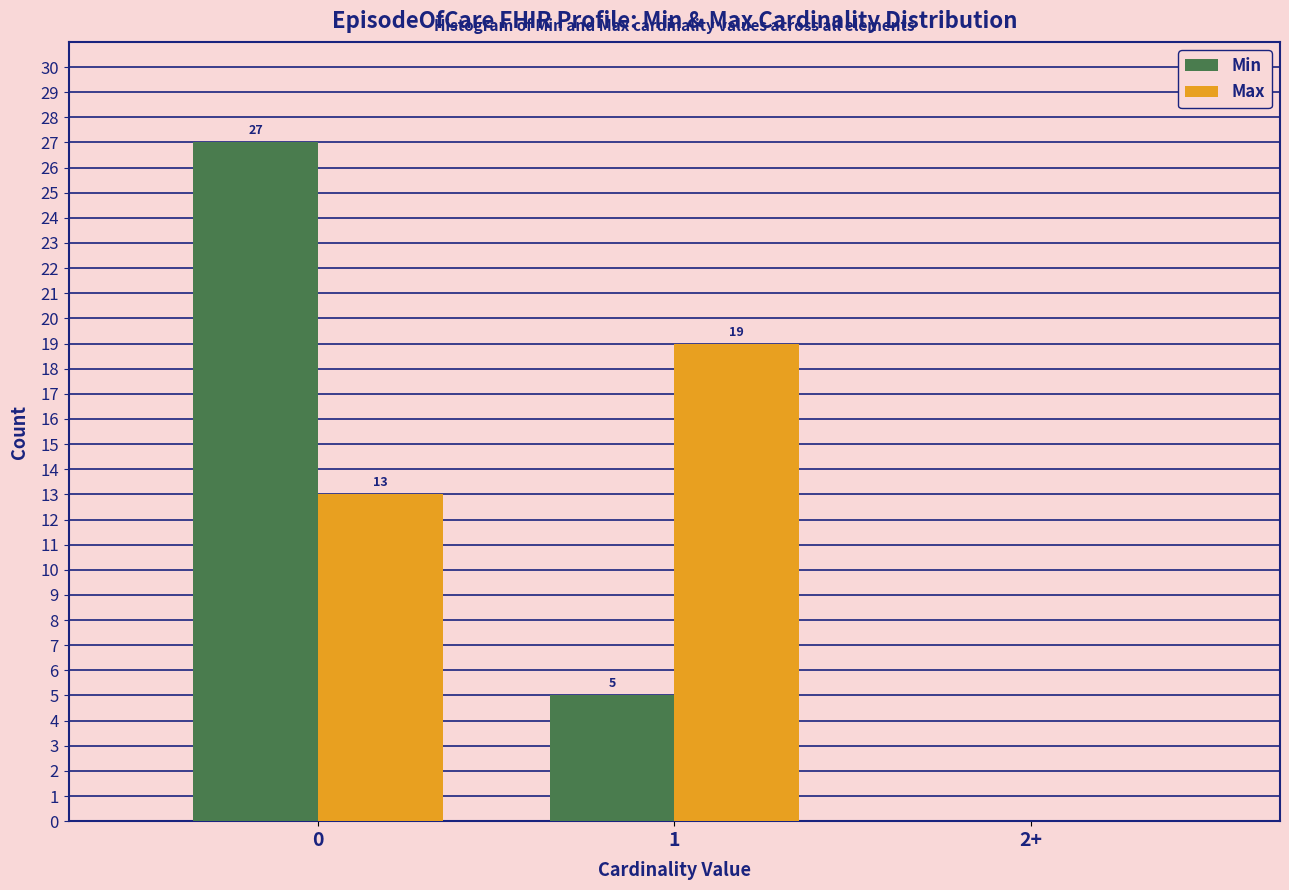

Reading left to right, what are all the values shown in this chart?

Min: 0=27	1=5	2+=0
Max: 0=13	1=19	2+=0